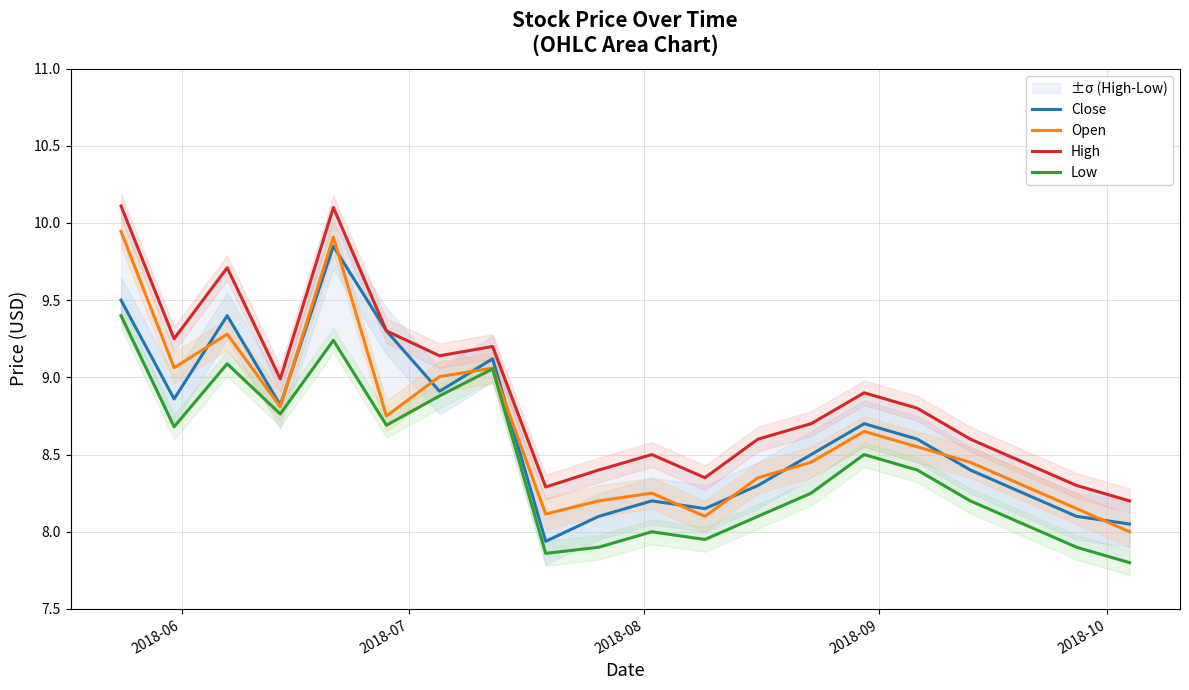

Reading left to right, transcribe all the data shown in this chart.

Close: 9.5	8.9	9.4	8.8	9.8	9.3	8.9	9.1	7.9	8.1	8.2	8.2	8.3	8.5	8.7	8.6	8.4	8.2	8.1	8.1
Open: 9.9	9.1	9.3	8.8	9.9	8.8	9.0	9.1	8.1	8.2	8.2	8.1	8.3	8.4	8.7	8.6	8.4	8.3	8.2	8.0
High: 10.1	9.2	9.7	9.0	10.1	9.3	9.1	9.2	8.3	8.4	8.5	8.3	8.6	8.7	8.9	8.8	8.6	8.4	8.3	8.2
Low: 9.4	8.7	9.1	8.8	9.2	8.7	8.9	9.1	7.9	7.9	8.0	8.0	8.1	8.2	8.5	8.4	8.2	8.1	7.9	7.8